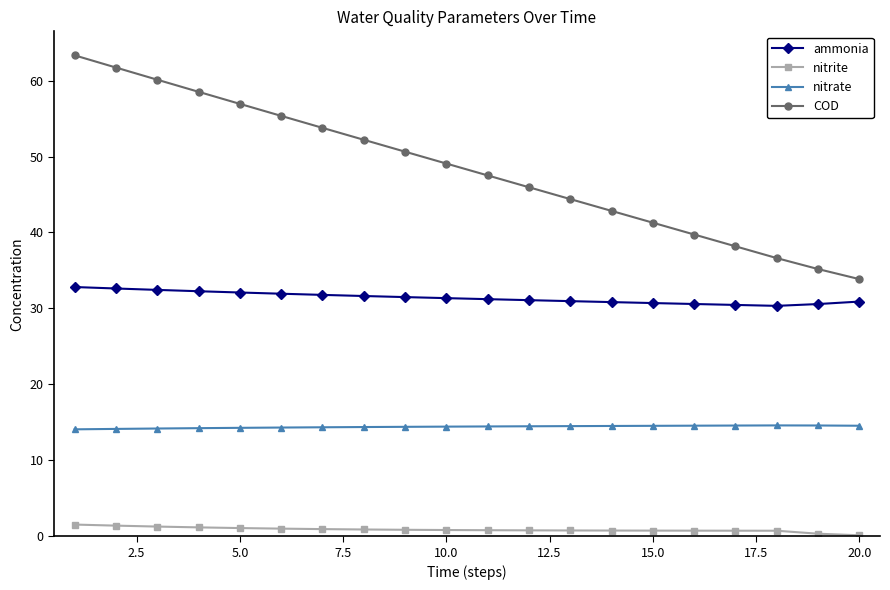

What is the difference between the maximum and second lowest values in the nitrate series?

0.5